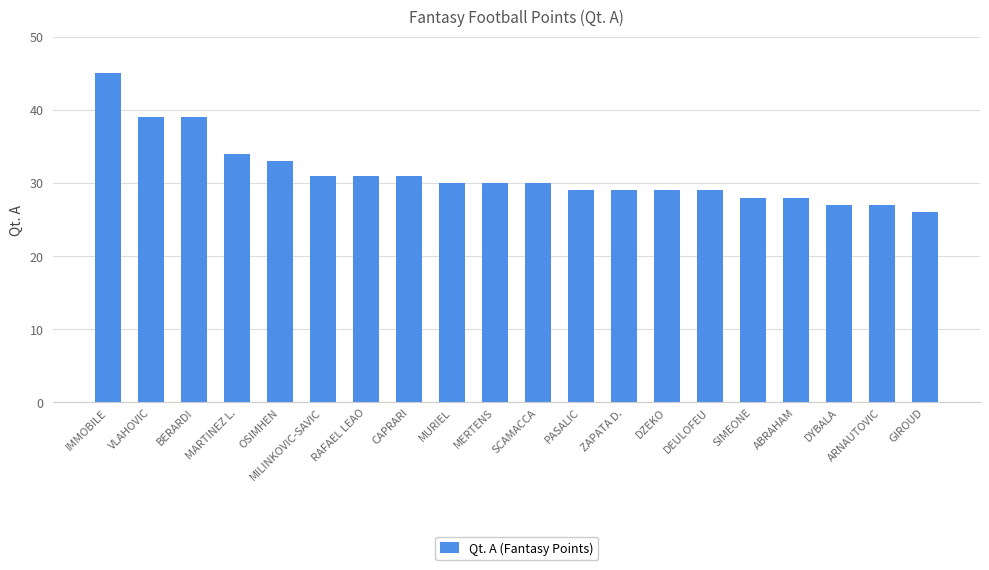

Reading right to left, extract all data points from this chart.

GIROUD=26	ARNAUTOVIC=27	DYBALA=27	ABRAHAM=28	SIMEONE=28	DEULOFEU=29	DZEKO=29	ZAPATA D.=29	PASALIC=29	SCAMACCA=30	MERTENS=30	MURIEL=30	CAPRARI=31	RAFAEL LEAO=31	MILINKOVIC-SAVIC=31	OSIMHEN=33	MARTINEZ L.=34	BERARDI=39	VLAHOVIC=39	IMMOBILE=45